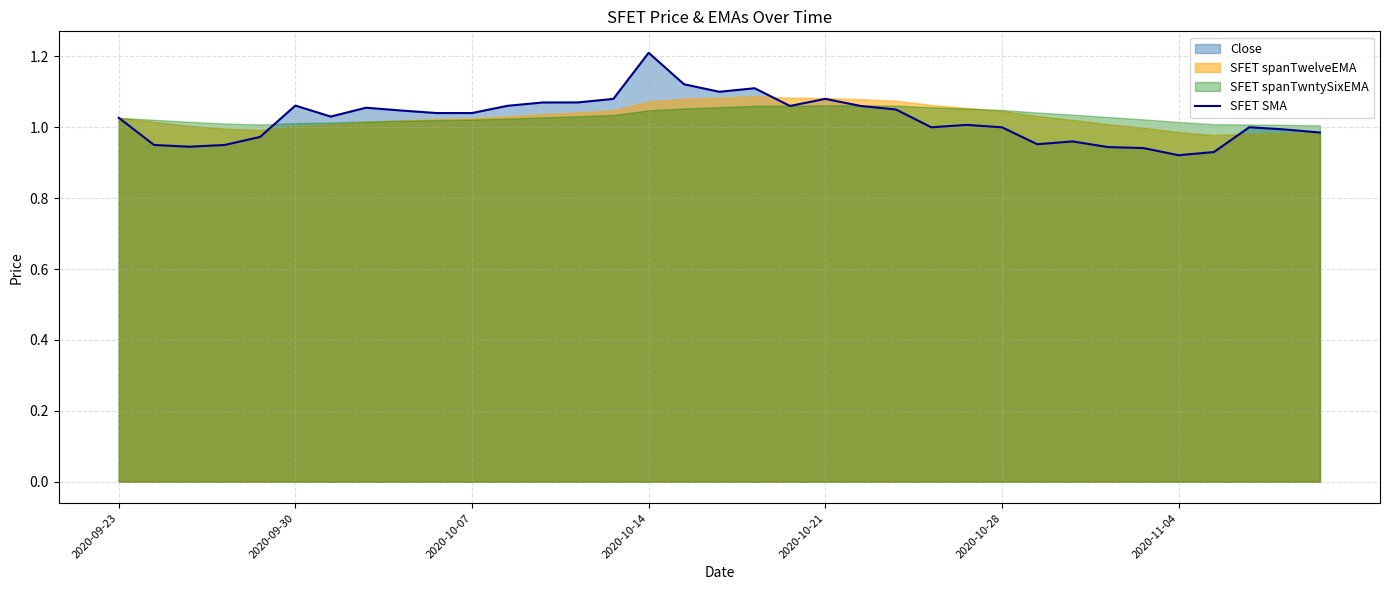

True or false: the data has more than 0 interior local peaks.

True